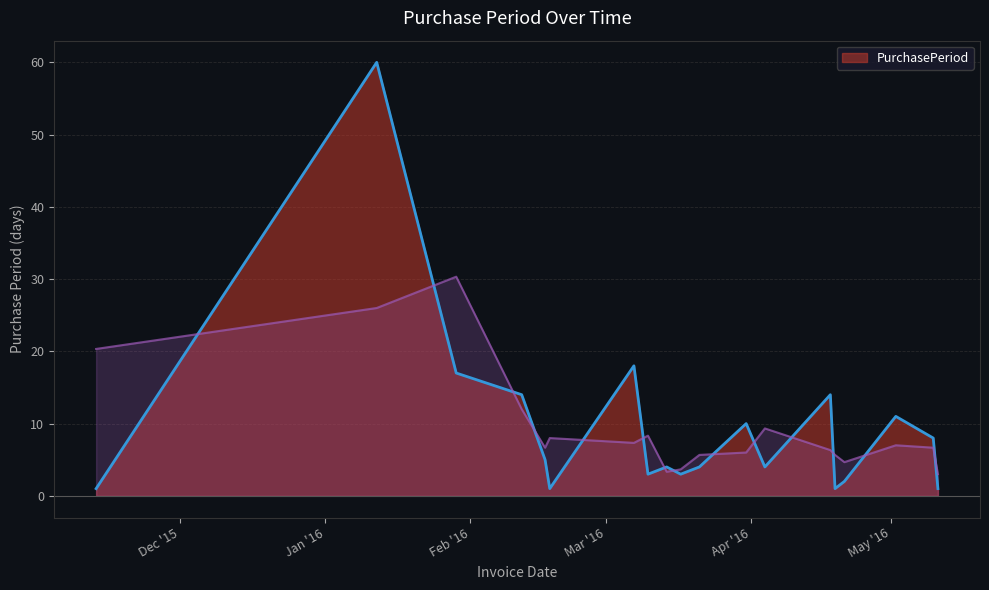

Which has a higher value, 2016-04-18 or 2016-05-02?

2016-04-18